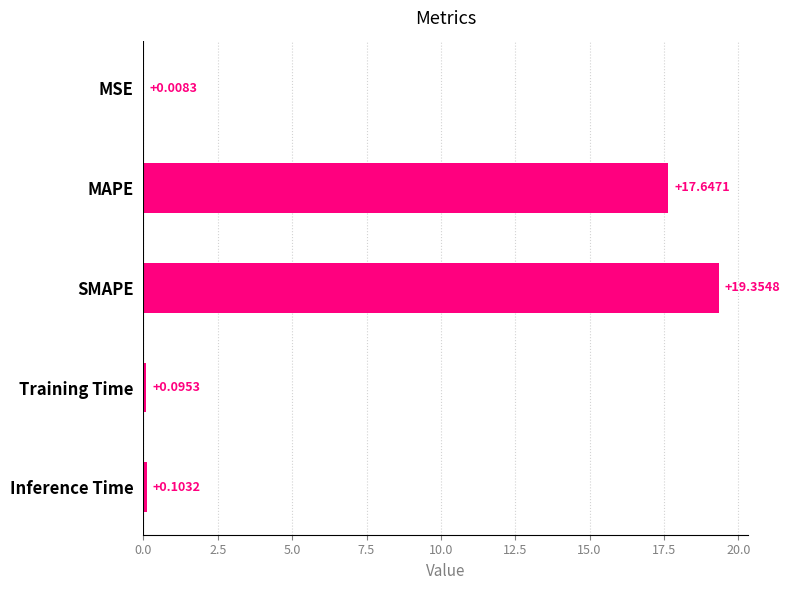

How many categories are shown in the chart?

5